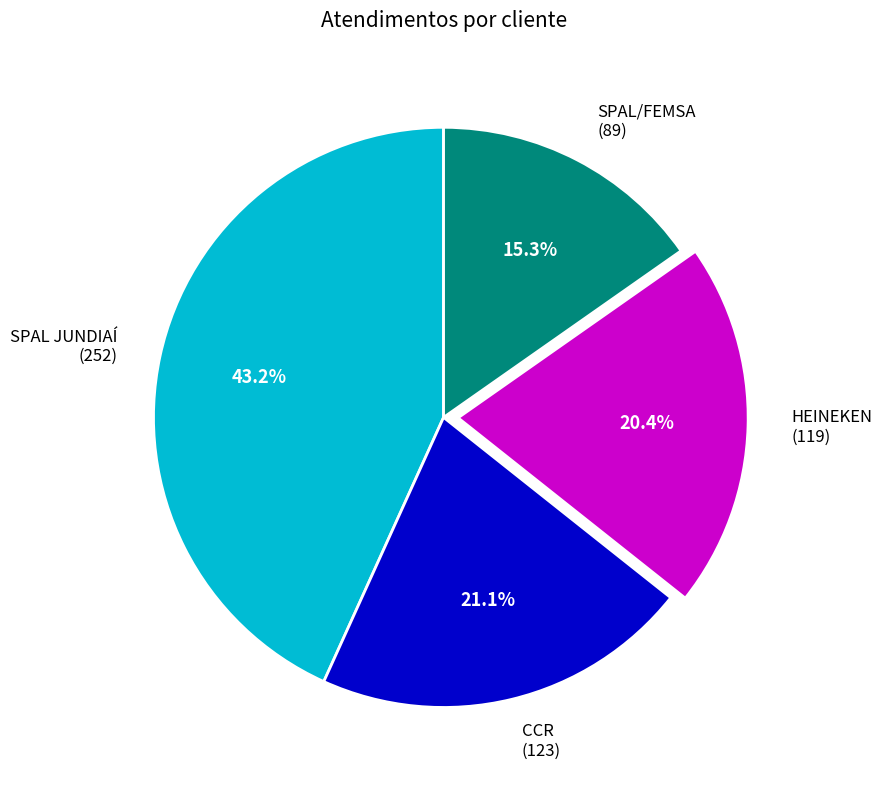

Between CCR and SPAL JUNDIAÍ, which is larger?

SPAL JUNDIAÍ